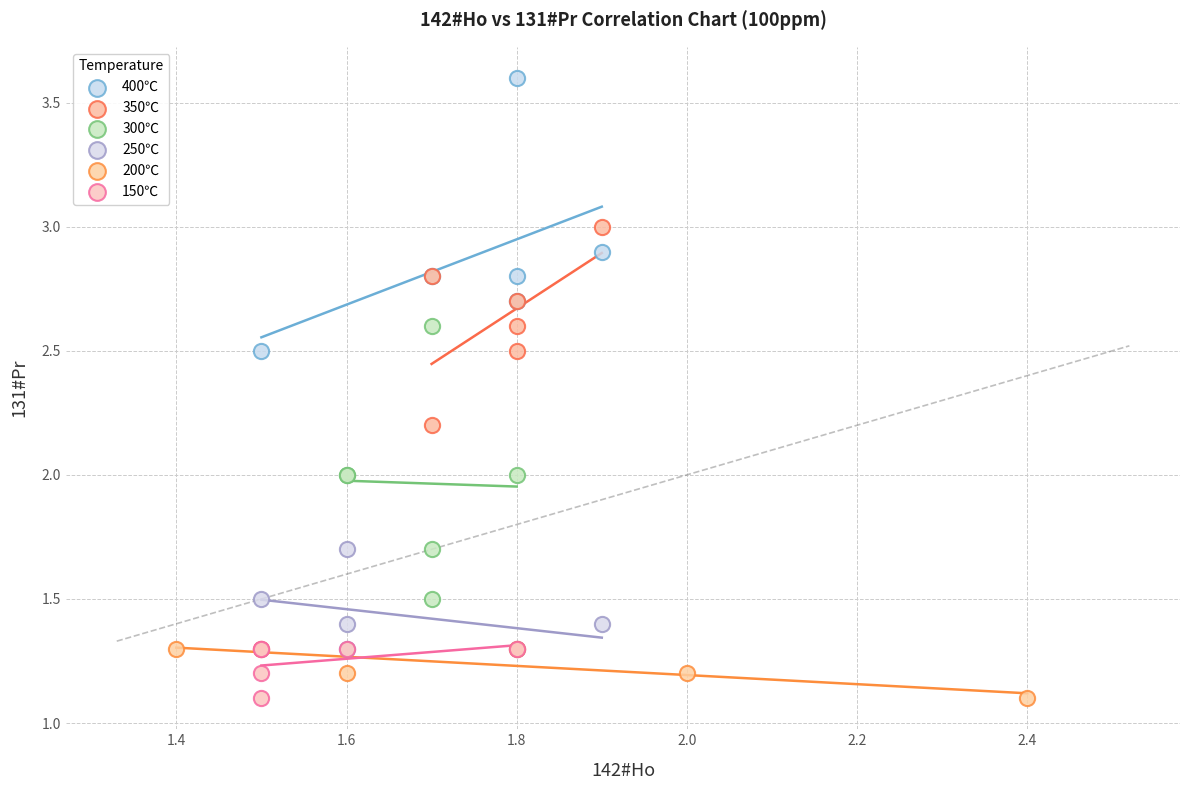

Which series contains the highest Y value?

400℃